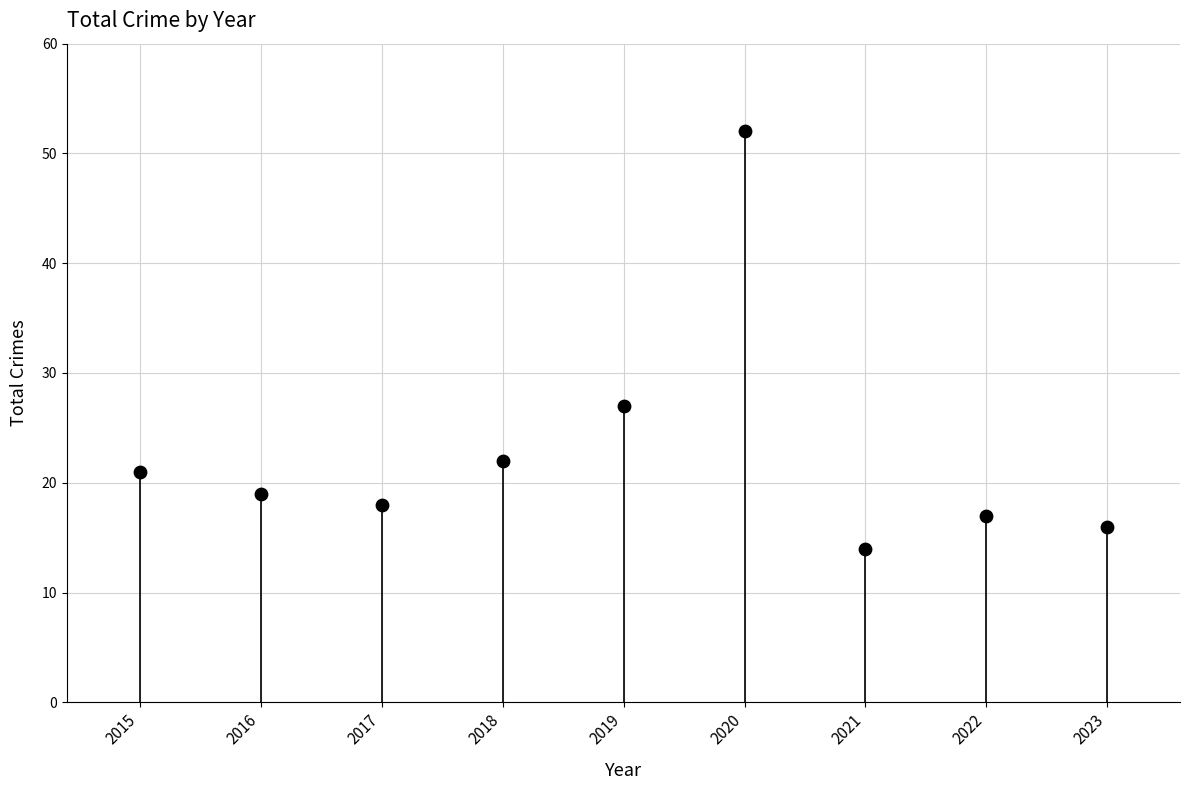

What is the average Y value?

23